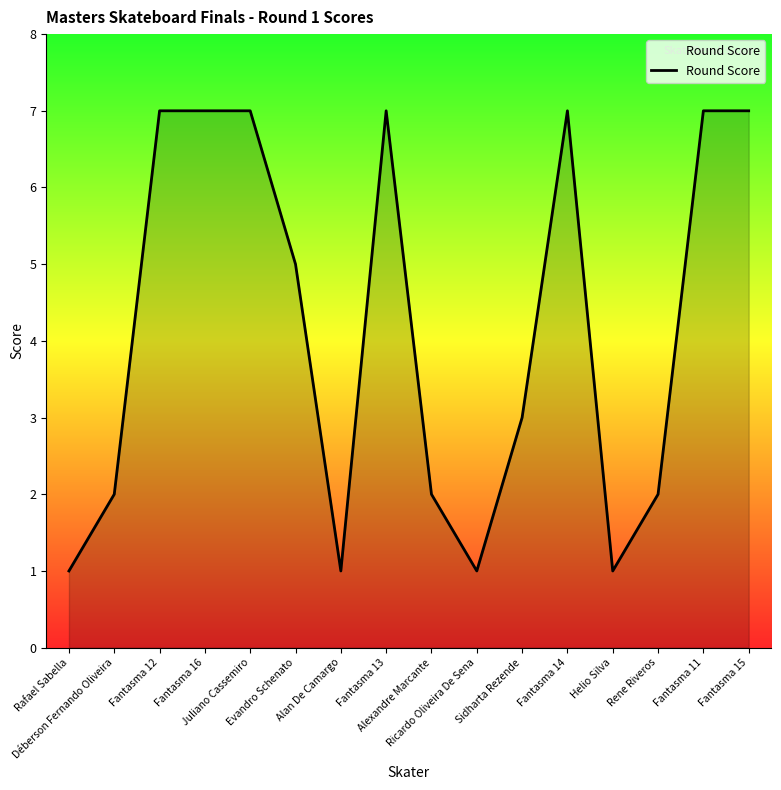

Reading right to left, extract all data points from this chart.

Fantasma 15=7	Fantasma 11=7	Rene Riveros=2	Helio Silva=1	Fantasma 14=7	Sidharta Rezende=3	Ricardo Oliveira De Sena=1	Alexandre Marcante=2	Fantasma 13=7	Alan De Camargo=1	Evandro Schenato=5	Juliano Cassemiro=7	Fantasma 16=7	Fantasma 12=7	Déberson Fernando Oliveira=2	Rafael Sabella=1